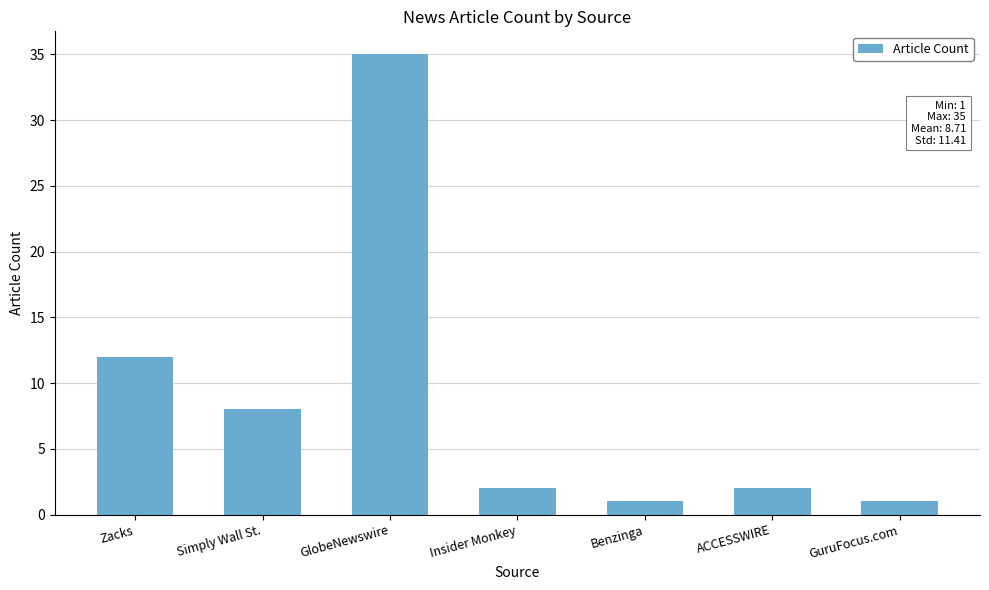

Which has a higher value, Zacks or Simply Wall St.?

Zacks